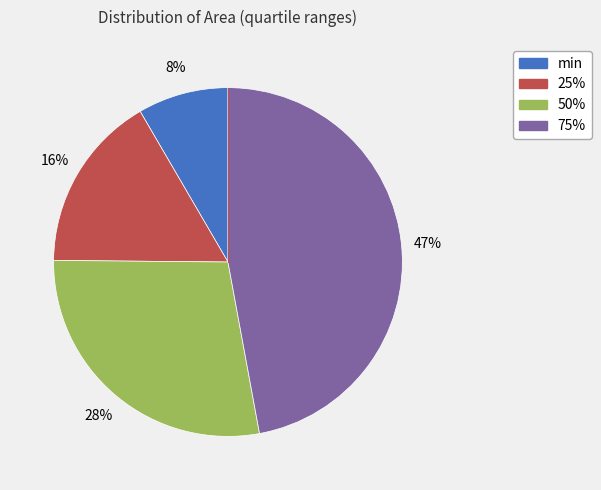

Count the number of slices in the pie.

4